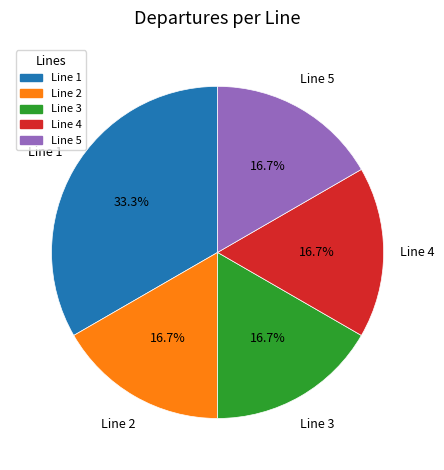

Which category has the biggest portion of the pie?

Line 1